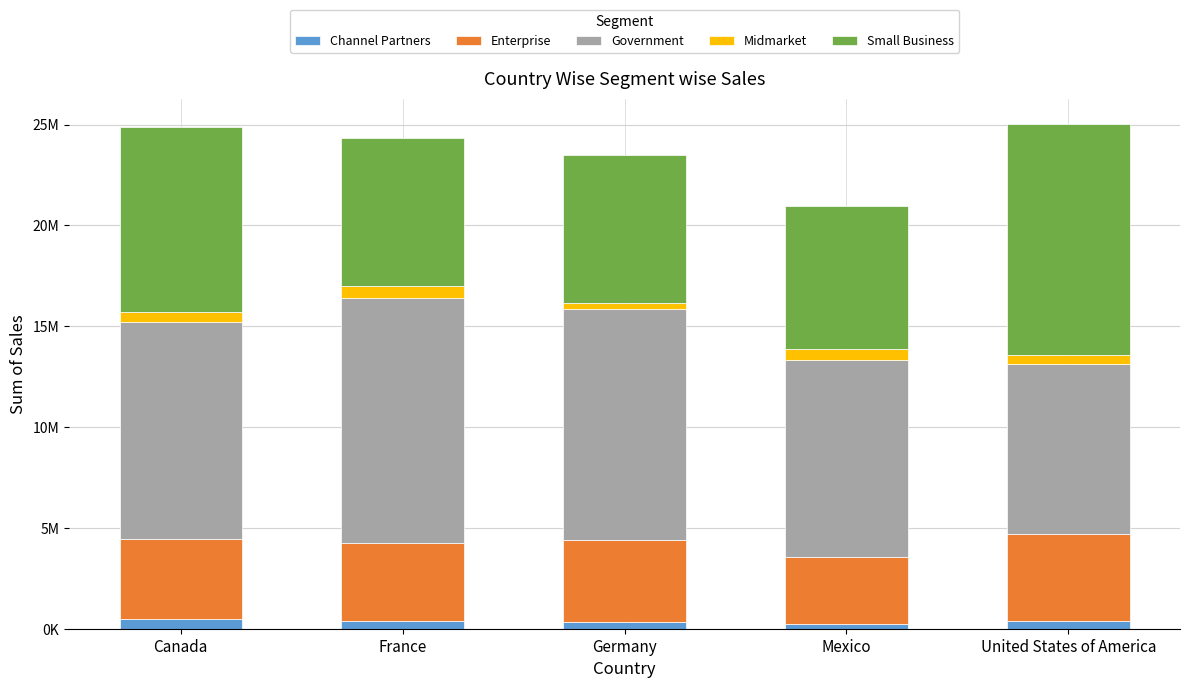

What are all the series names shown in the legend?

Channel Partners, Enterprise, Government, Midmarket, Small Business